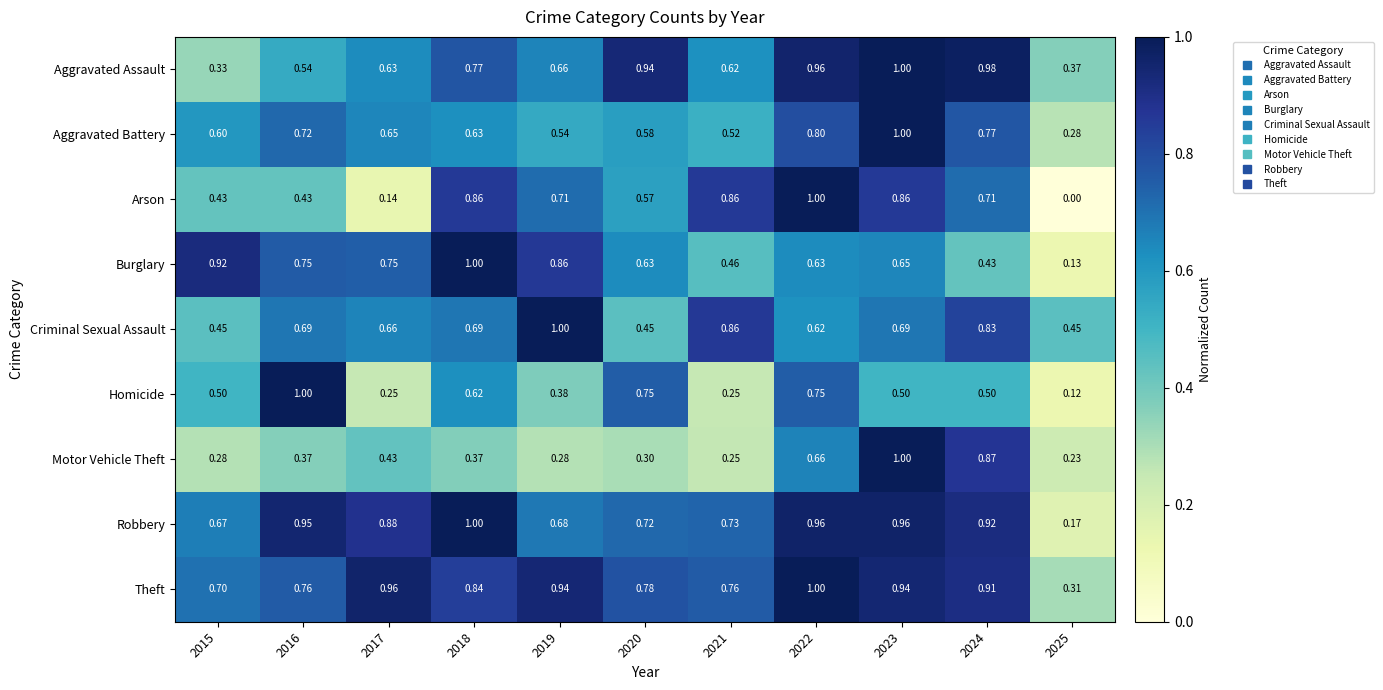

At 2020, list the series in order from smallest to largest.

Motor Vehicle Theft, Criminal Sexual Assault, Arson, Aggravated Battery, Burglary, Robbery, Homicide, Theft, Aggravated Assault